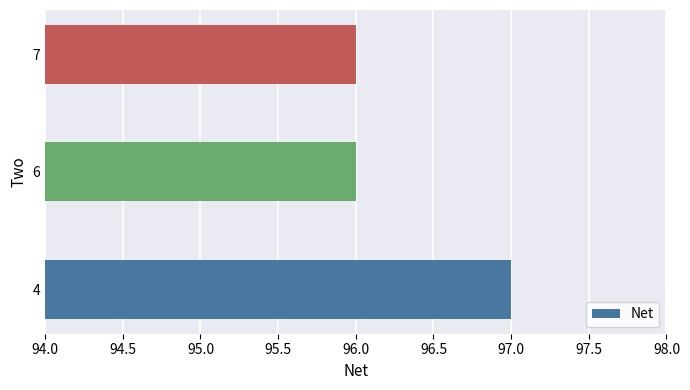

Which label corresponds to the largest value in the chart?

4